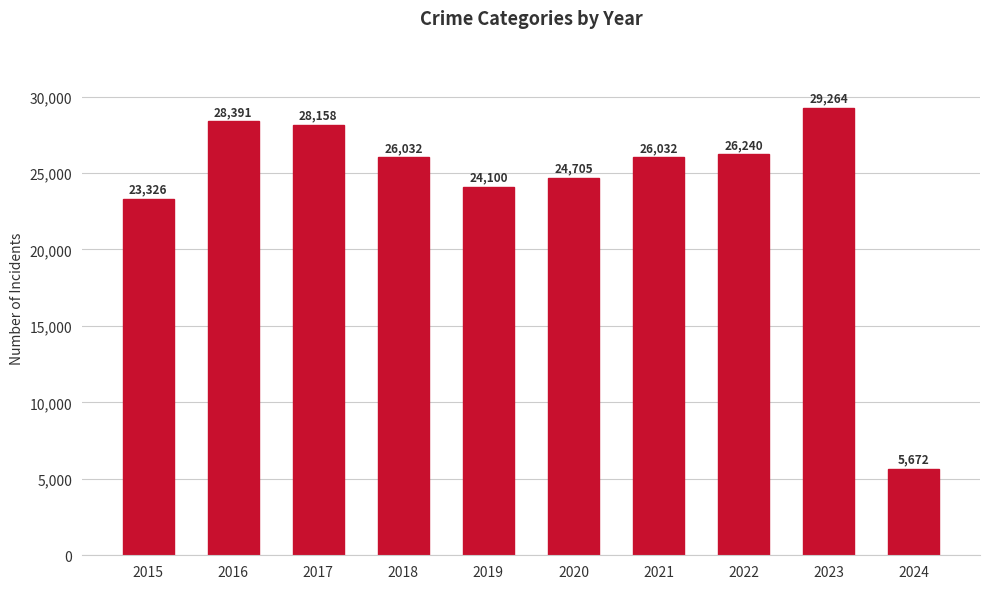

At which label is the value closest to 17468?

2015